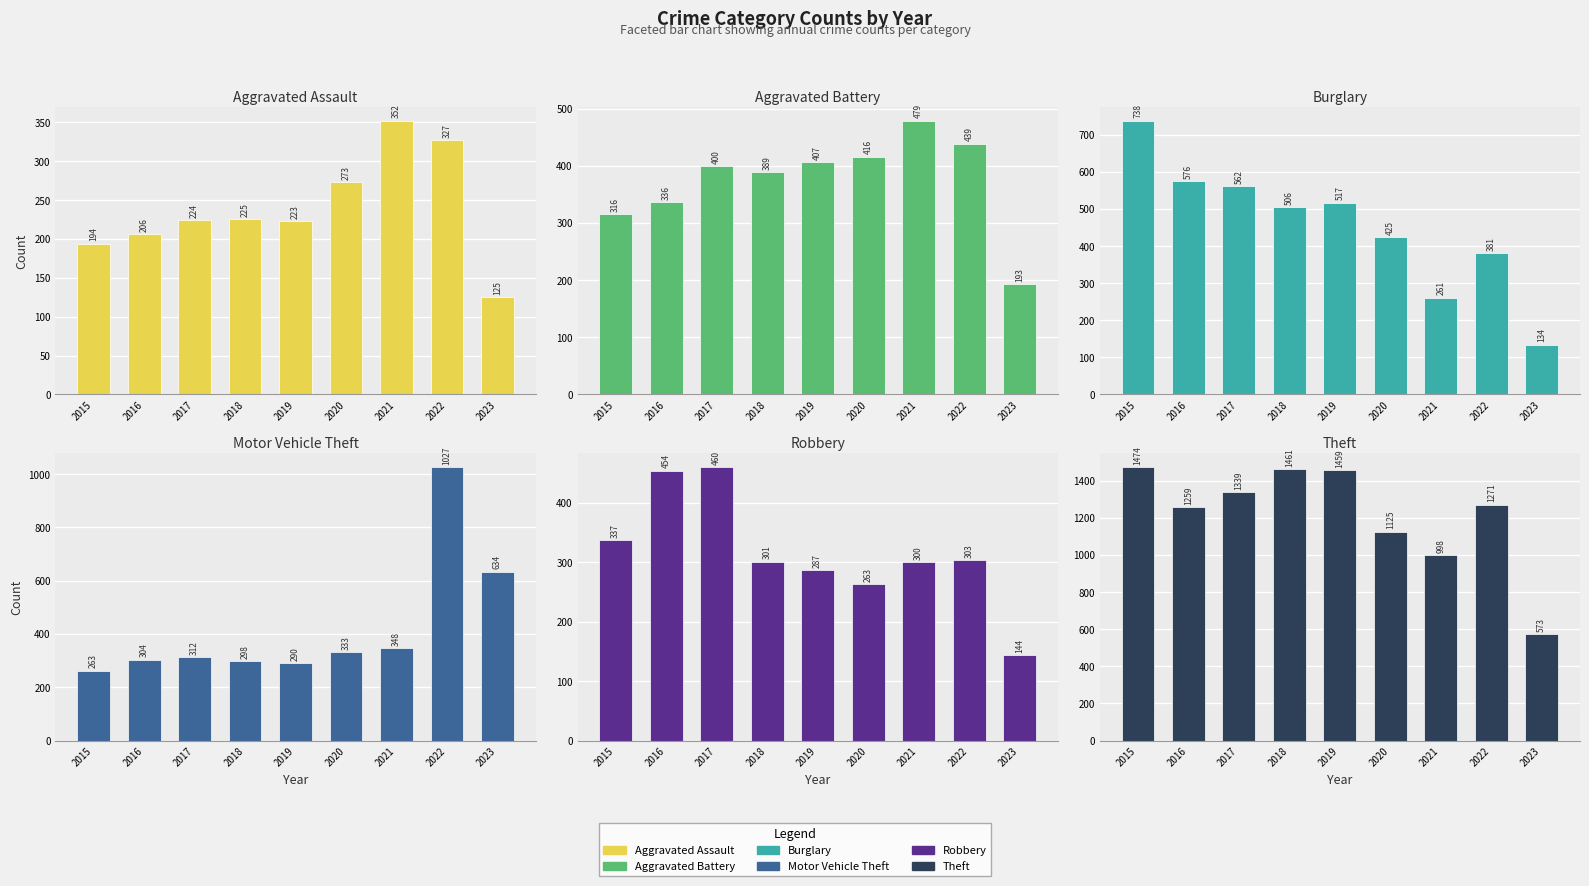

What is the difference between the Theft values at 2017 and 2023?

766